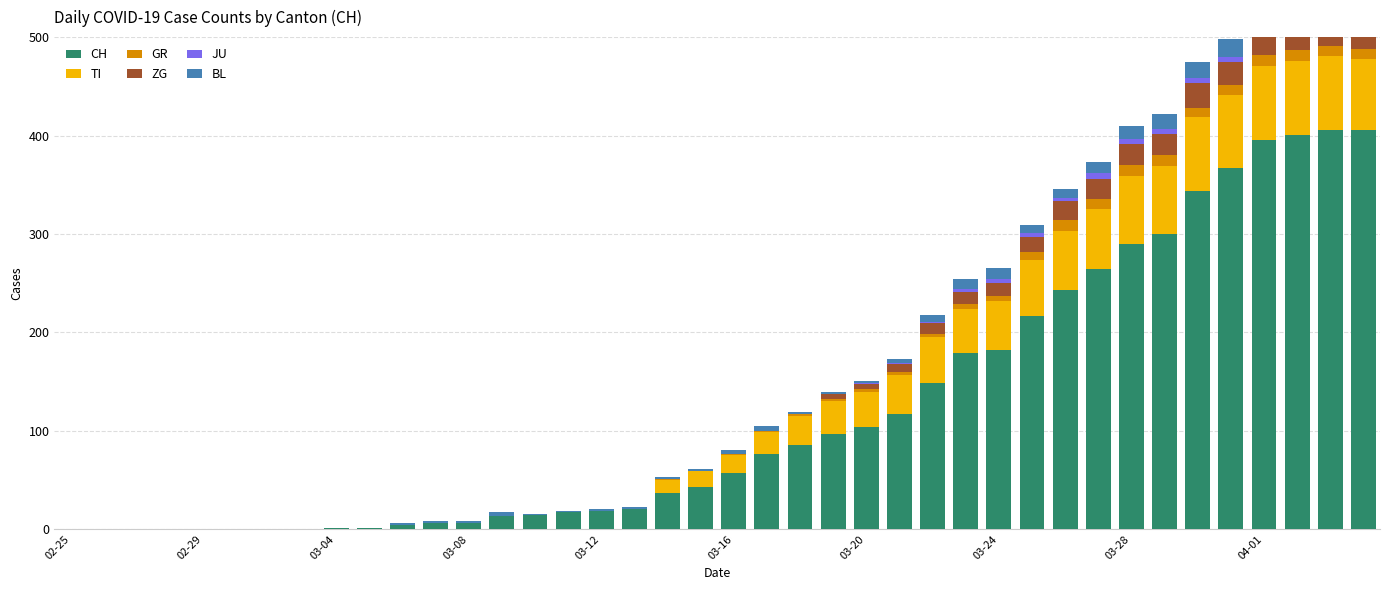

Is it true that GR equals 10 at 39?

True